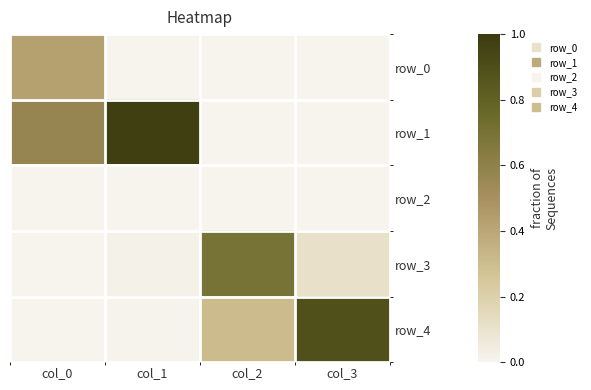

What is the difference between the second highest and minimum values in the row_1 series?

0.6